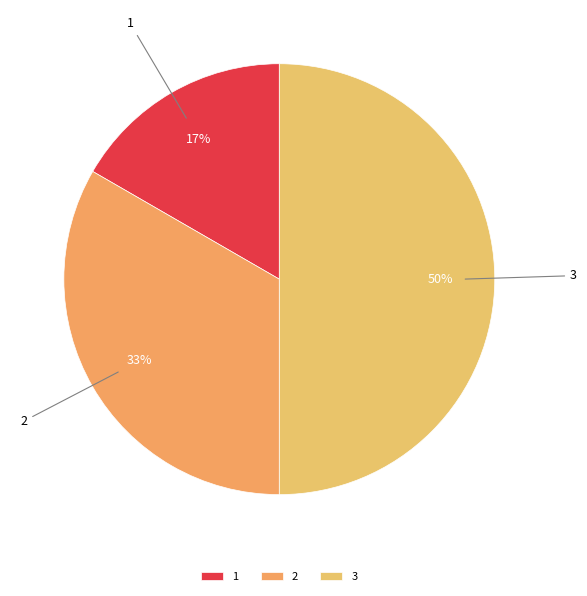

Is it true that 3 is 55% of the pie?

False